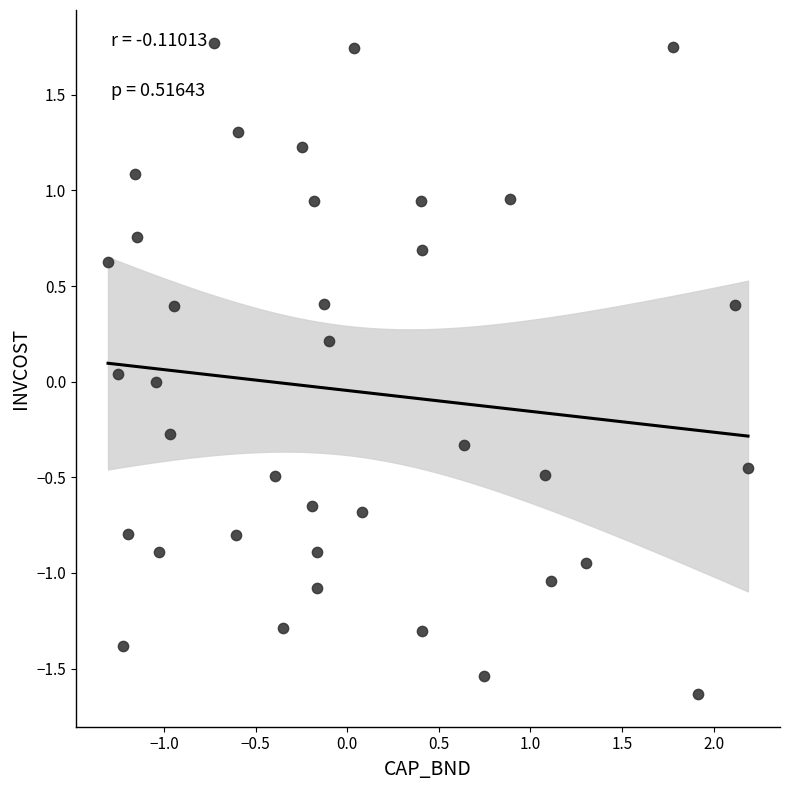

What is the range of X values (max minus min)?

3.5